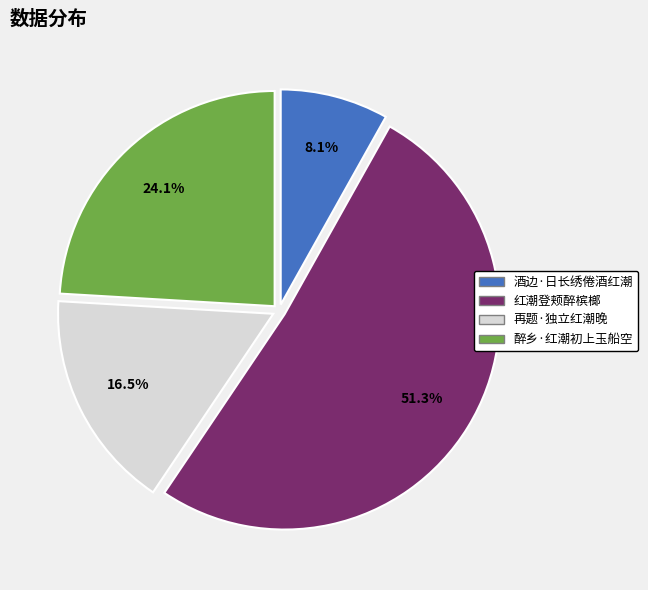

To the nearest percent, what percentage of the pie is 醉乡·红潮初上玉船空?

24%